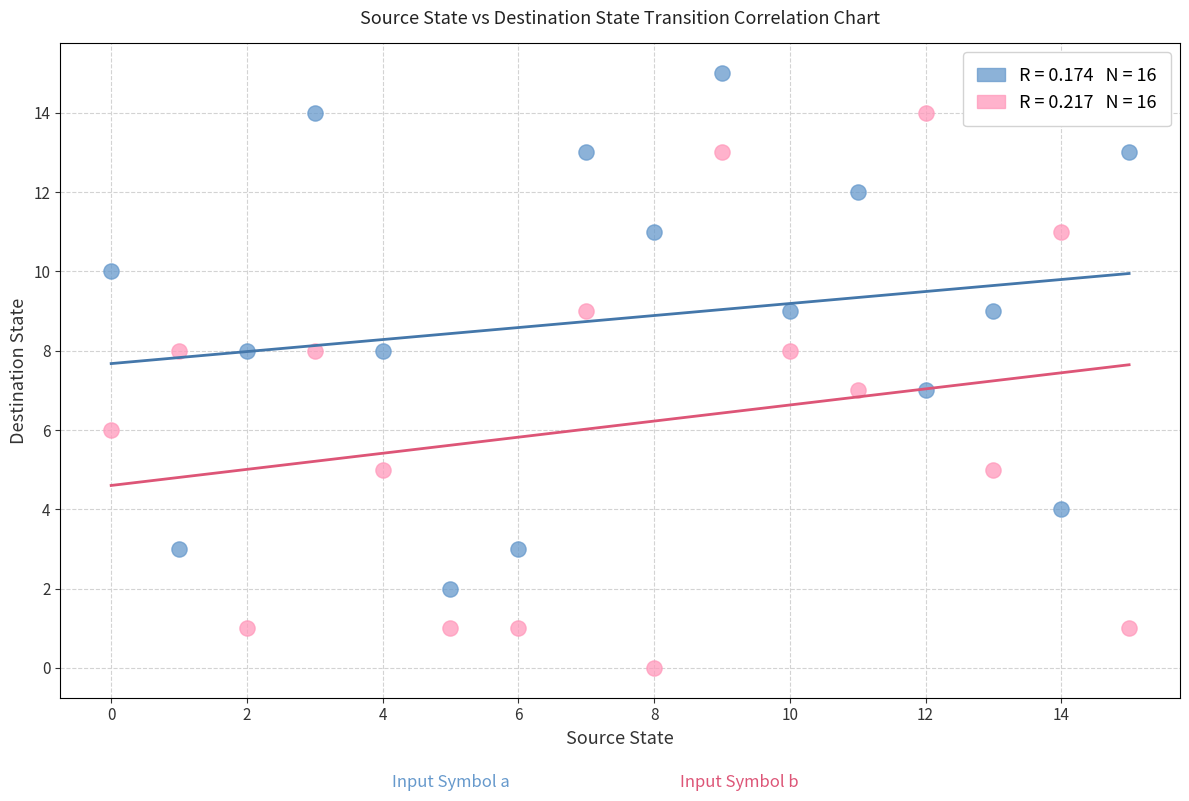

Across all data points, what is the range of Y values (max minus min)?

15